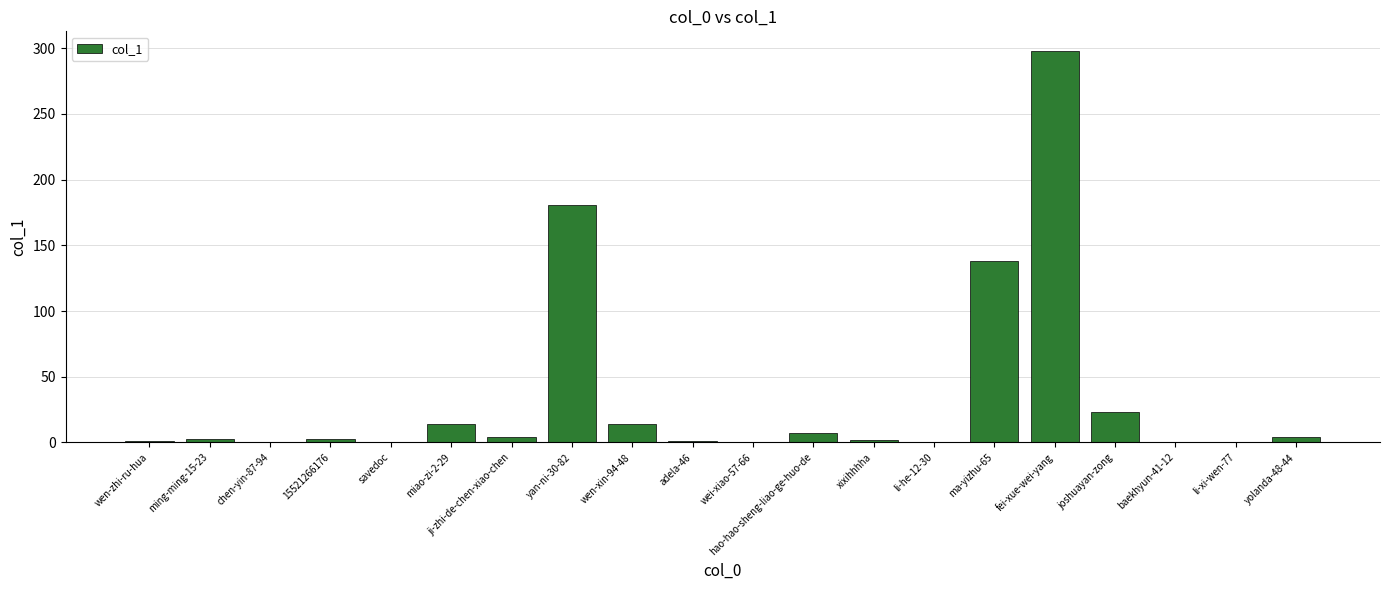

Which category has the highest value across all series?

fei-xue-wei-yang